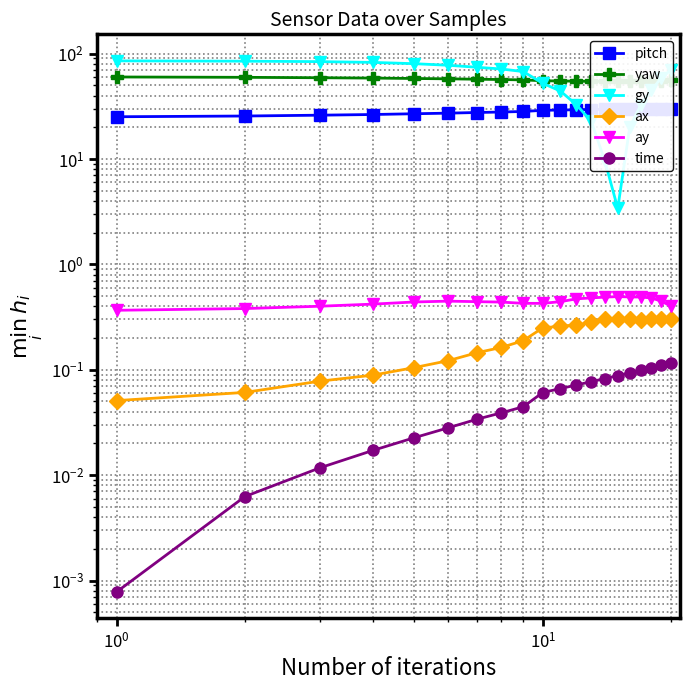

True or false: time and pitch cross at least once.

False